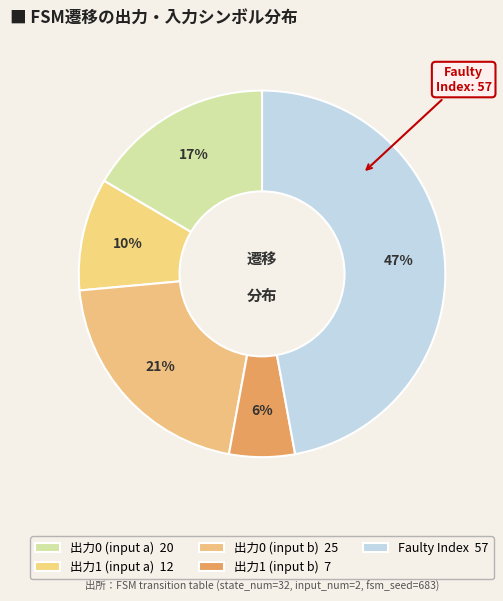

How many segments does this pie chart have?

5